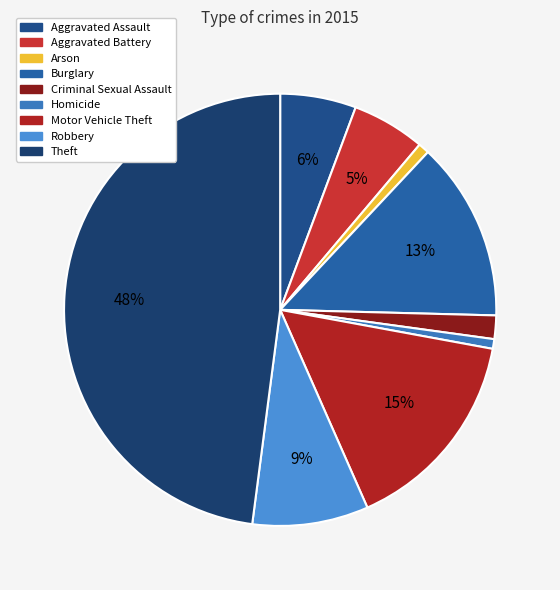

Is Burglary the majority of the pie?

No